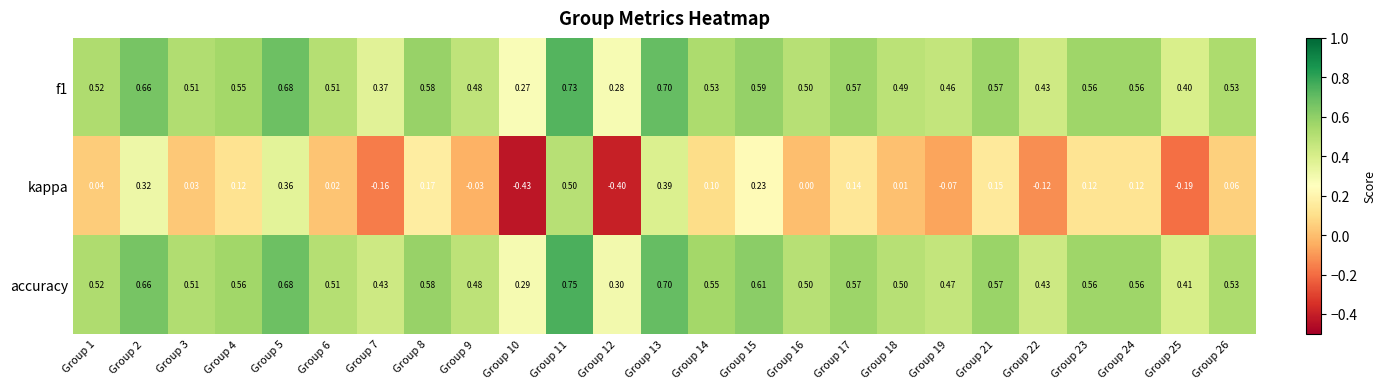

Which series has the widest spread of values?

kappa